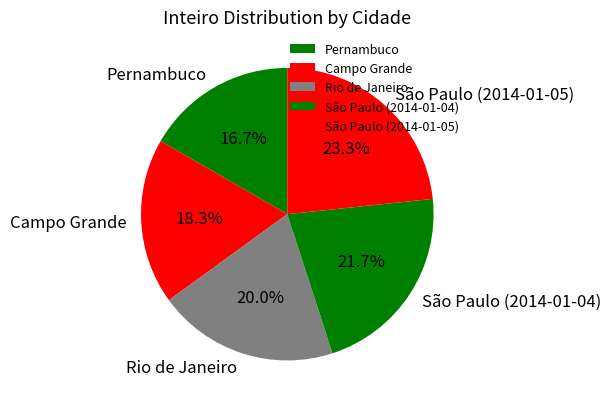

Which slice is the largest?

São Paulo (2014-01-05)